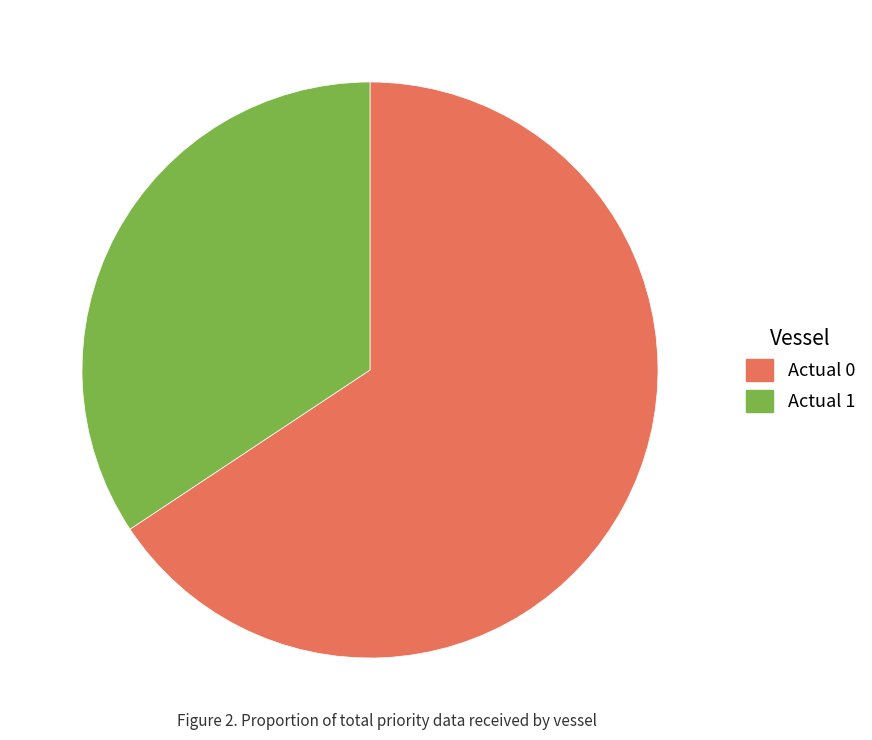

Rank the categories by value from highest to lowest.

Actual 0, Actual 1